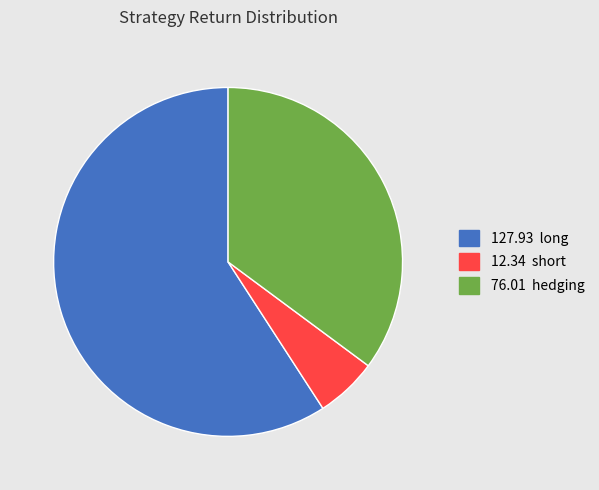

Is there any slice that represents more than half of the pie?

Yes